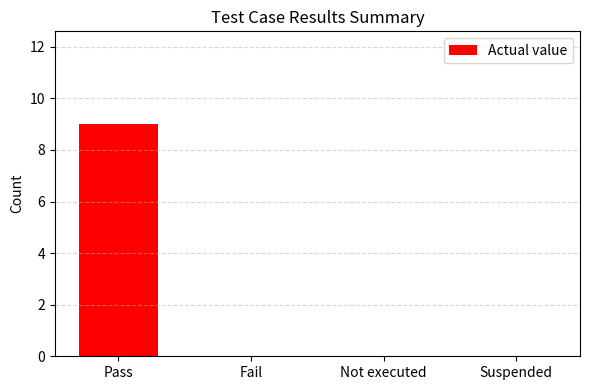

Between Fail and Pass, which is larger?

Pass